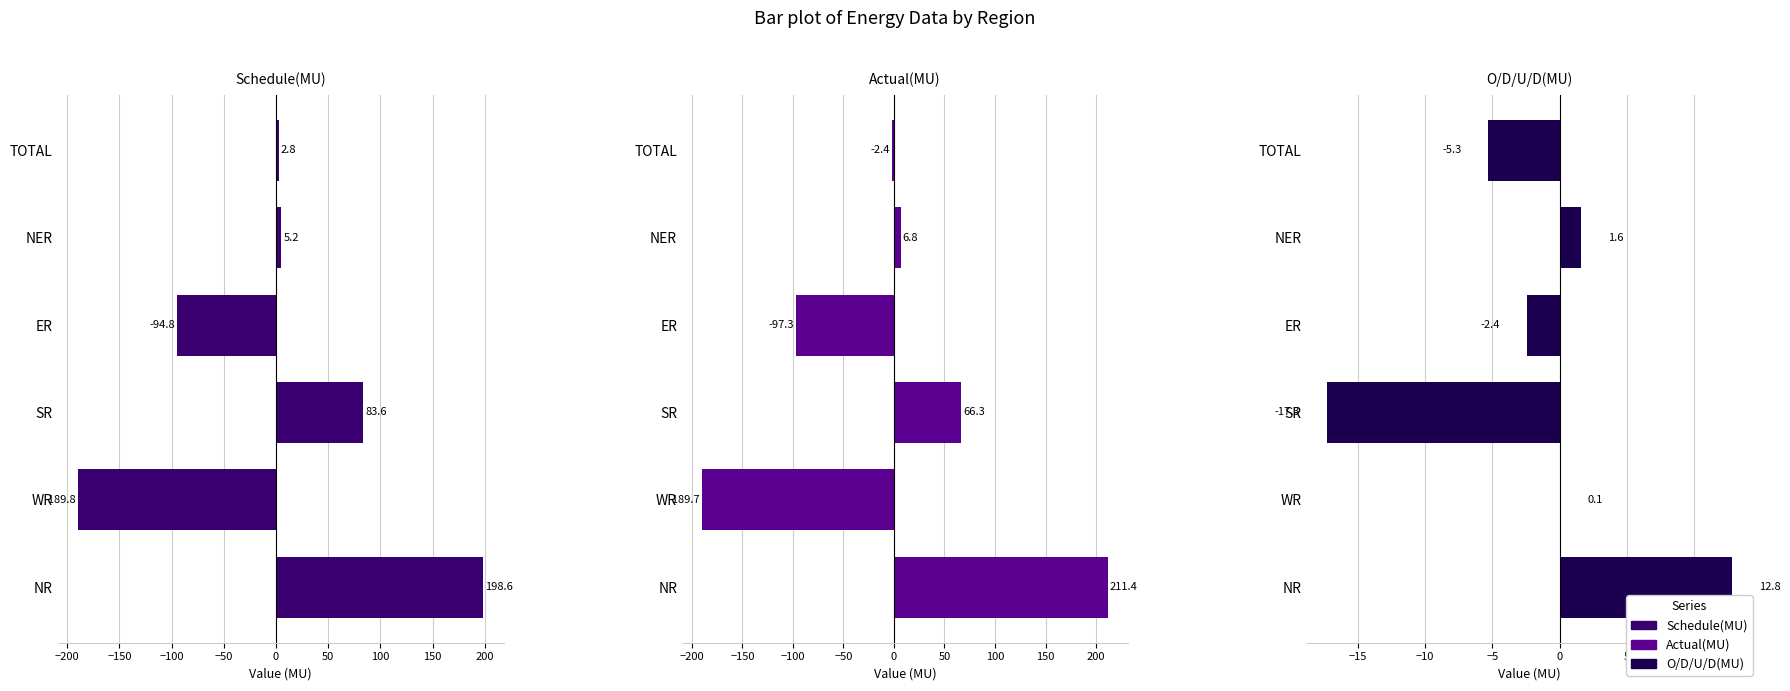

Which series has the largest range (max minus min)?

Actual(MU)